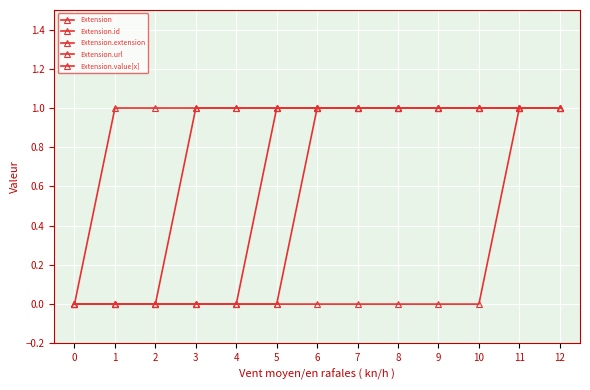

What is the difference between the Extension values at 12 and 2?

1